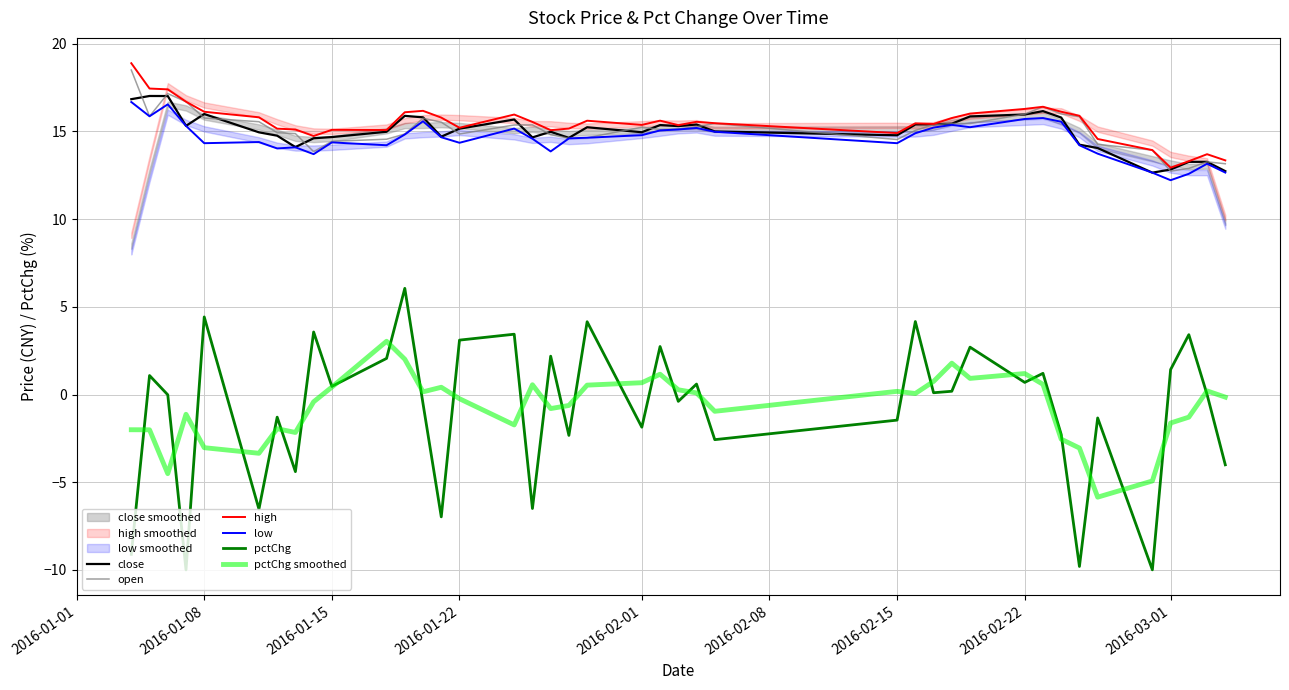

What is the lowest value of the high series?

12.9